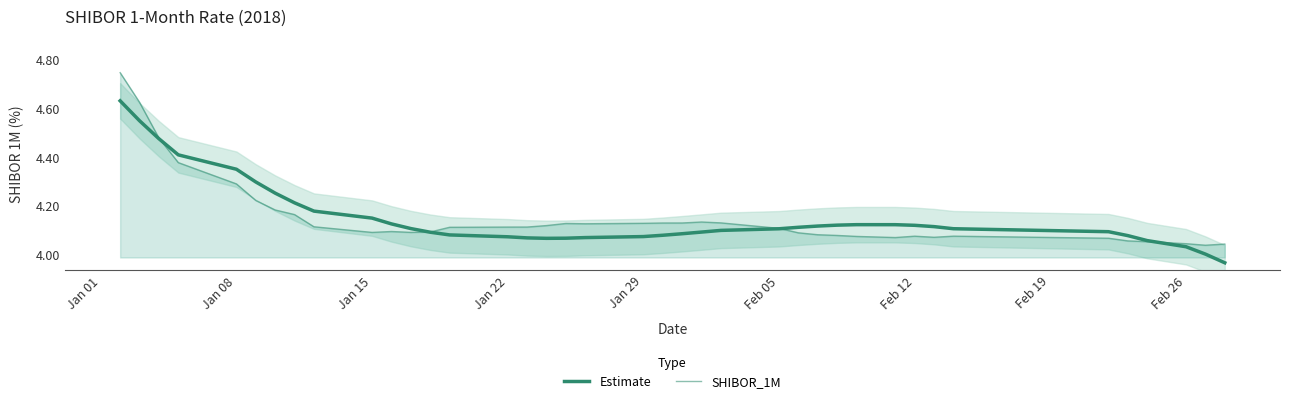

How many values in the Estimate series are below 4?

1